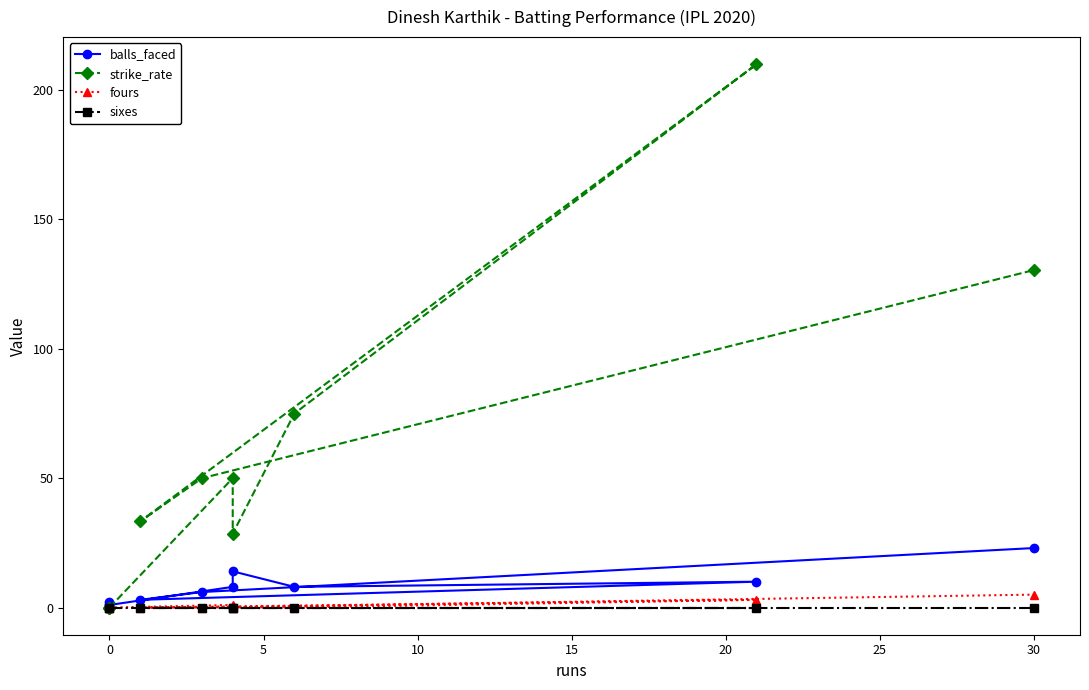

Between 5 and 15, which is larger?

5